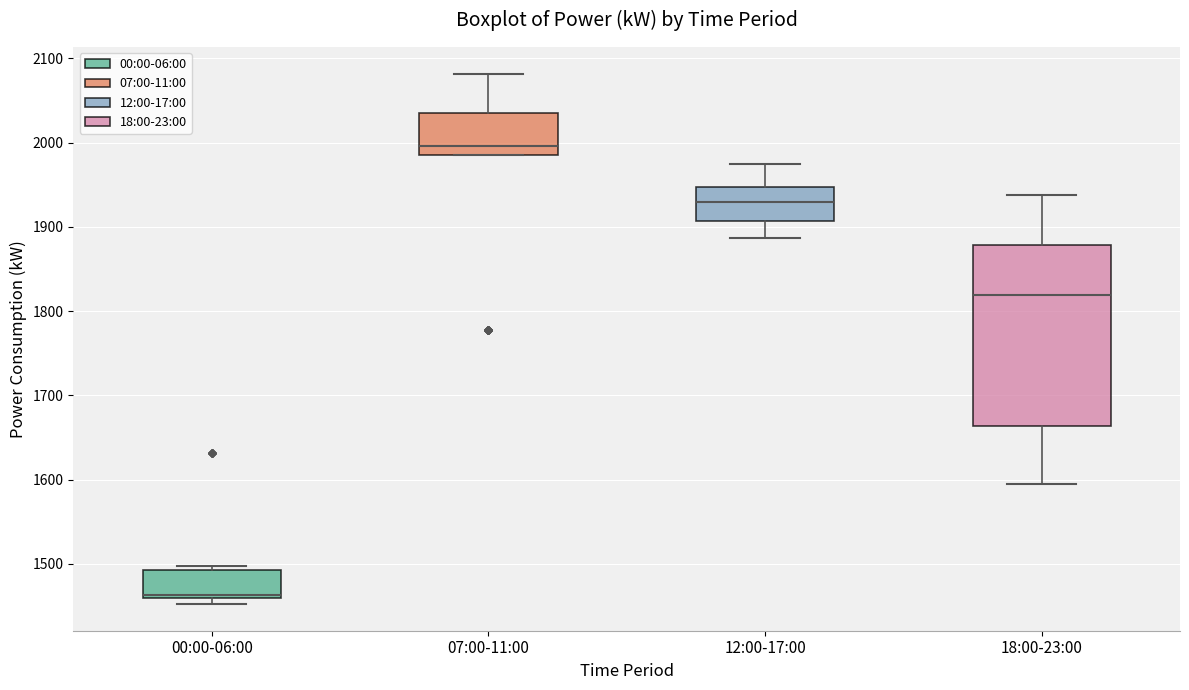

Where does the median line of the box for 18:00-23:00 sit on the y-axis? The values are not printed on the chart, so give them approximately, as read against the axis.

1820